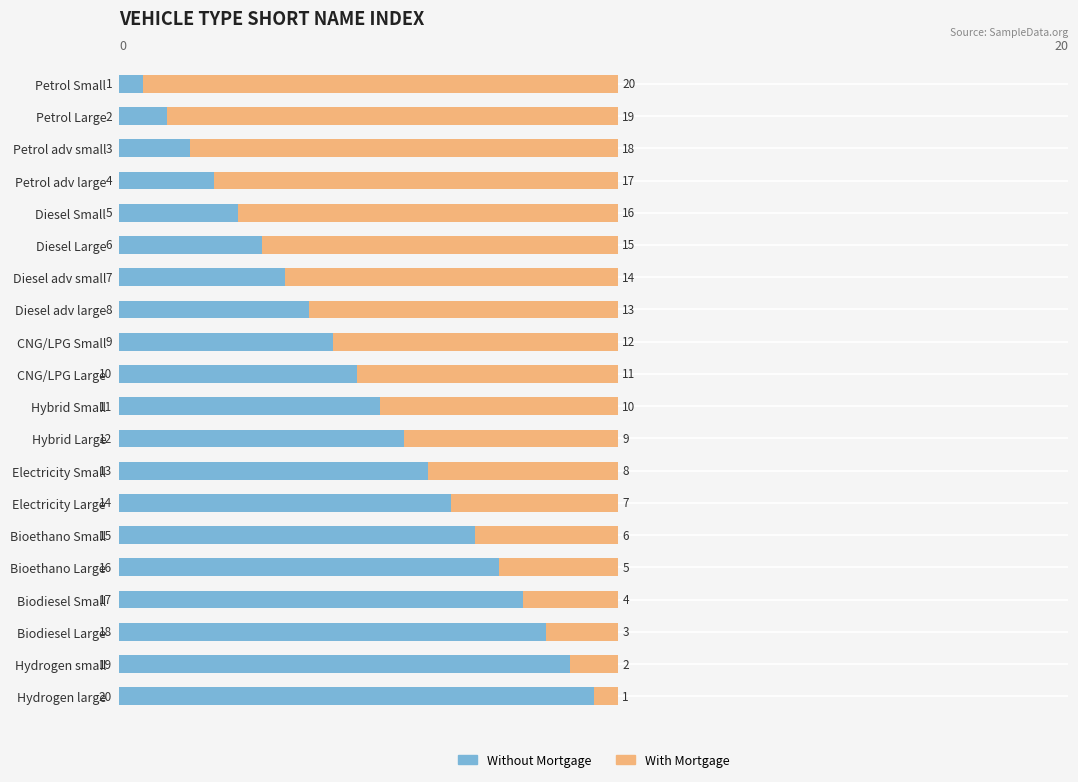

At which label is Without Mortgage closest to 10?

CNG/LPG Large